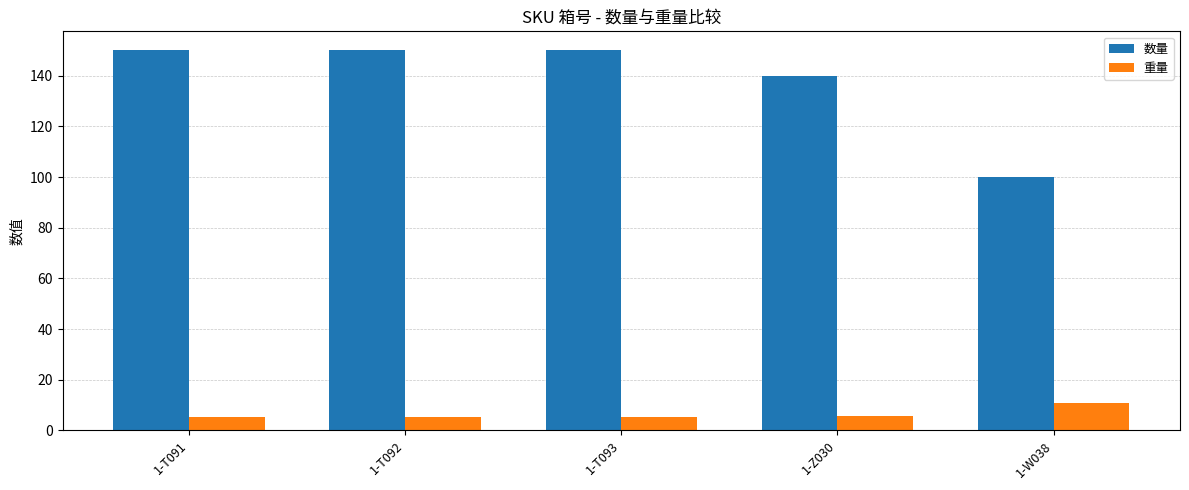

How many groups of bars are there?

5